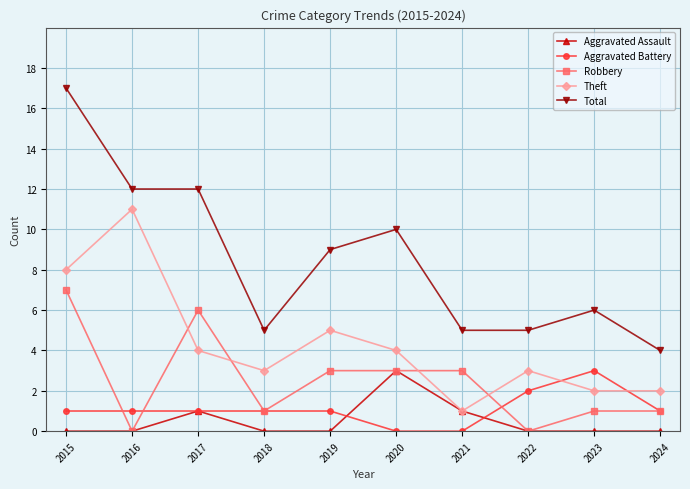

What is the spread (max minus min) of values at 2024?

4